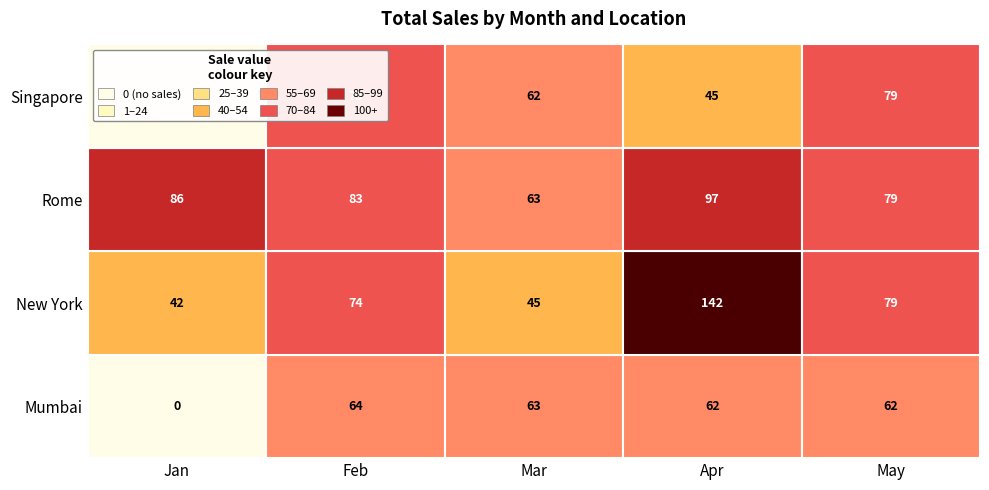

What is the greatest value displayed?

142